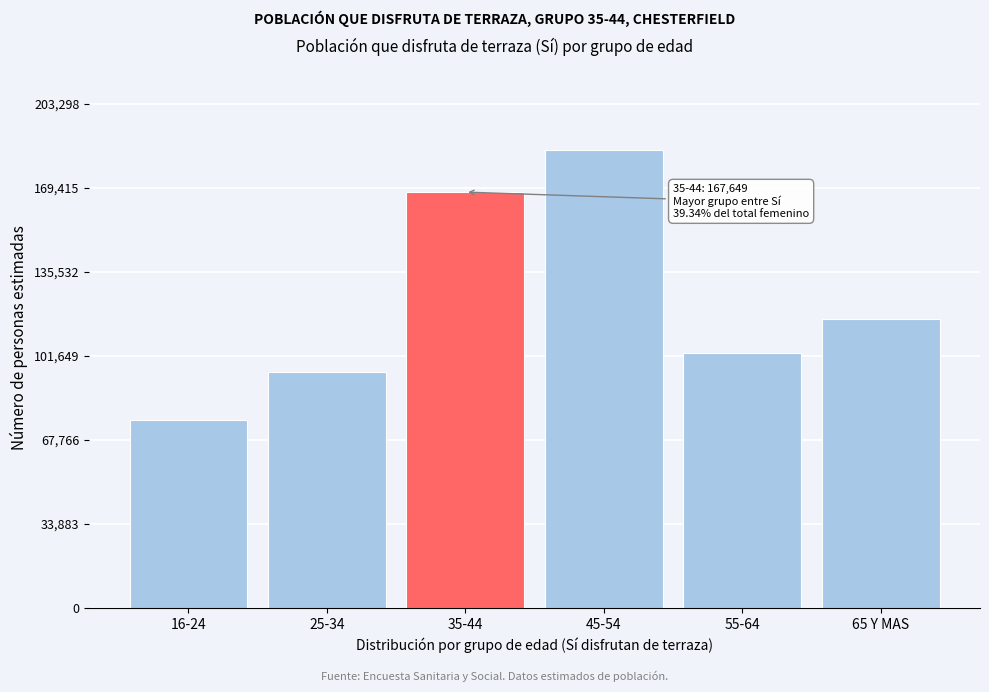

Reading right to left, transcribe all the data shown in this chart.

65 Y MAS=116312	55-64=102959	45-54=184817	35-44=167649	25-34=95157	16-24=75852